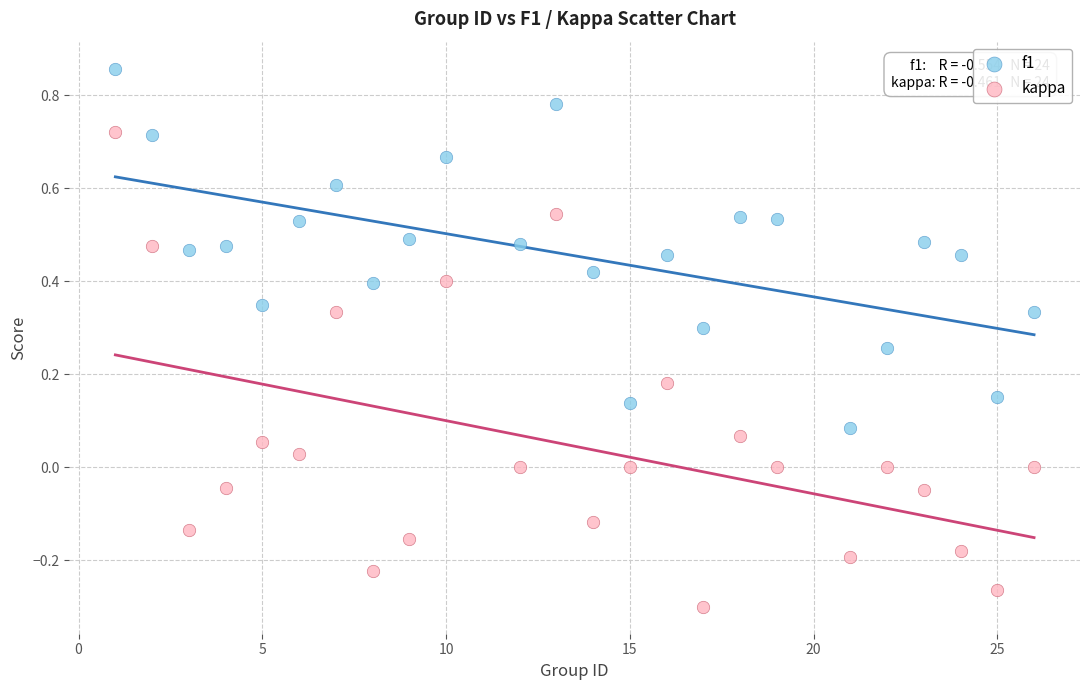

Across all data points, what is the range of Y values (max minus min)?

1.2